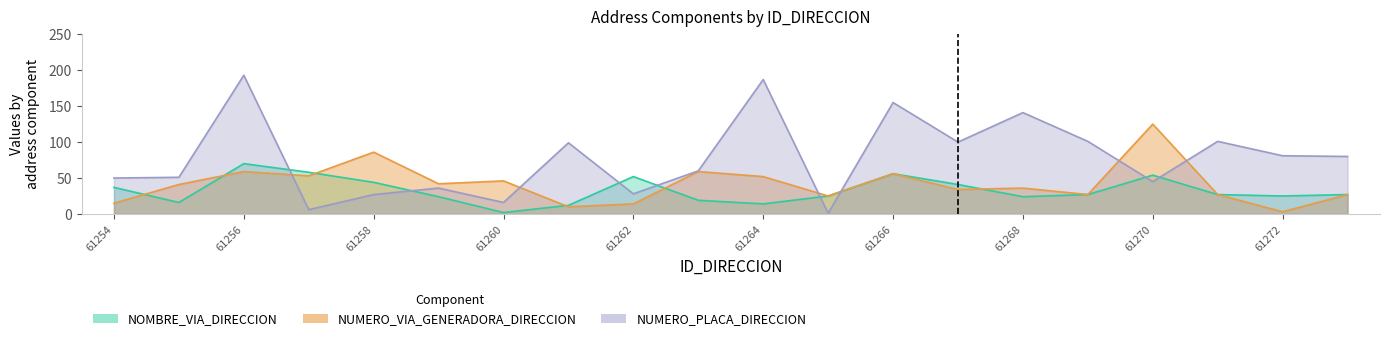

What is the highest value of the NOMBRE_VIA_DIRECCION series?

70